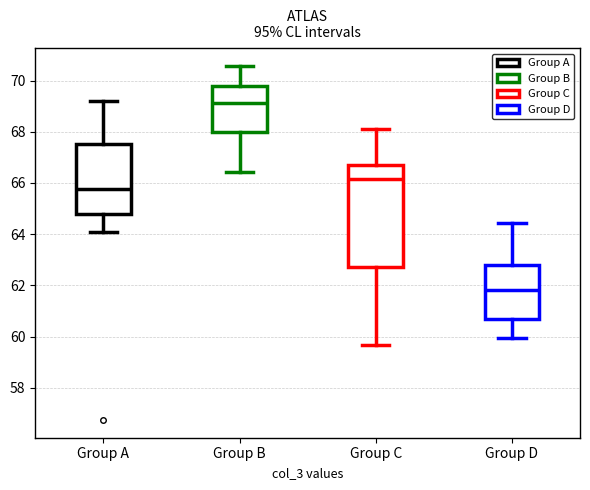

Reading left to right, transcribe this box plot: for each box, give where its median line is, the range the box spans, and where its two whiskers end, as read against the y-axis. The values are not printed on the chart, so give them approximately, as read against the axis.

Group A: median 65.8, box 64.8 to 67.6, whiskers 64.0 to 69.2
Group B: median 69.2, box 68.0 to 69.8, whiskers 66.4 to 70.6
Group C: median 66.2, box 62.8 to 66.8, whiskers 59.6 to 68.0
Group D: median 61.8, box 60.6 to 62.8, whiskers 60.0 to 64.4